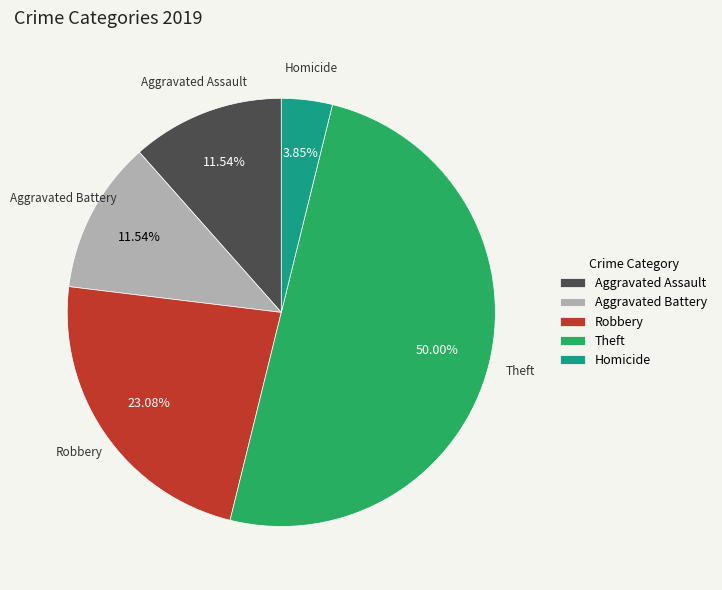

Do Robbery and Theft together represent more than half of the pie?

Yes